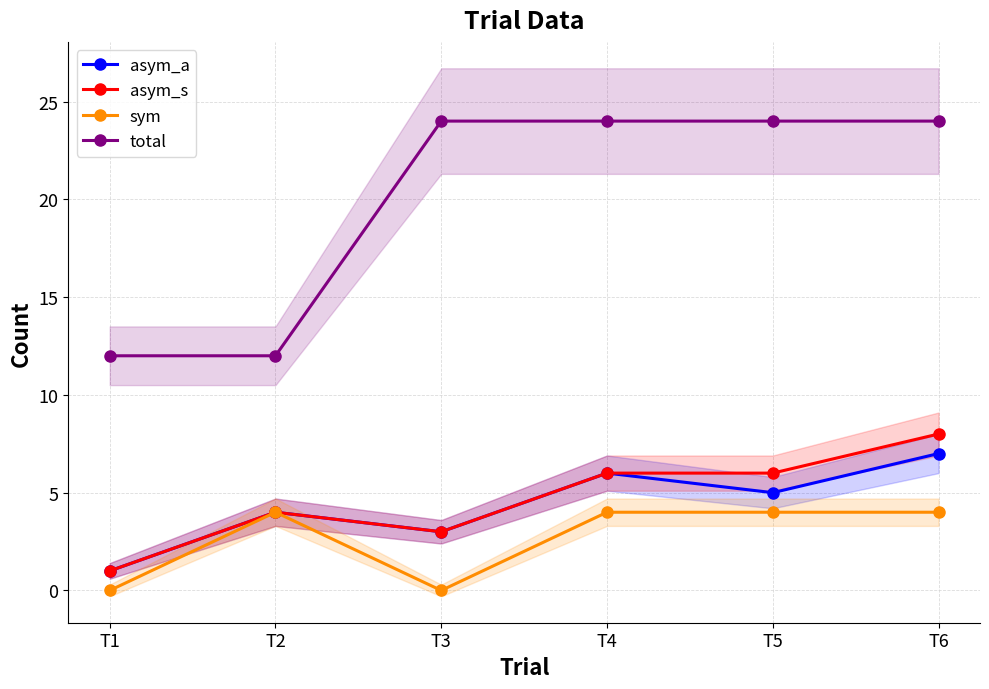

What are all the series names shown in the legend?

asym_a, asym_s, sym, total